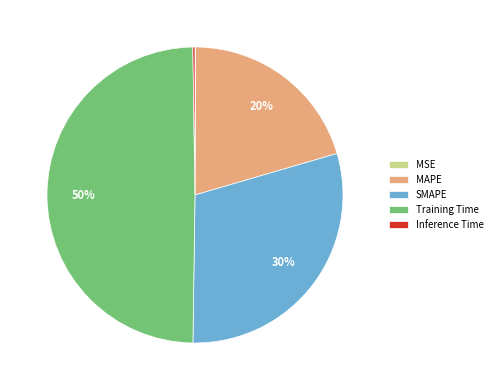

Which has a higher value, Training Time or MAPE?

Training Time